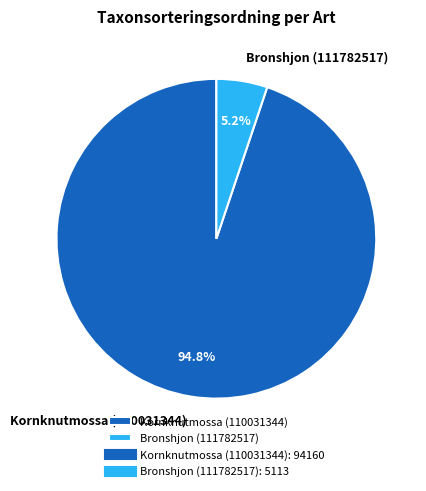

Between Bronshjon (111782517) and Kornknutmossa (110031344), which is larger?

Kornknutmossa (110031344)